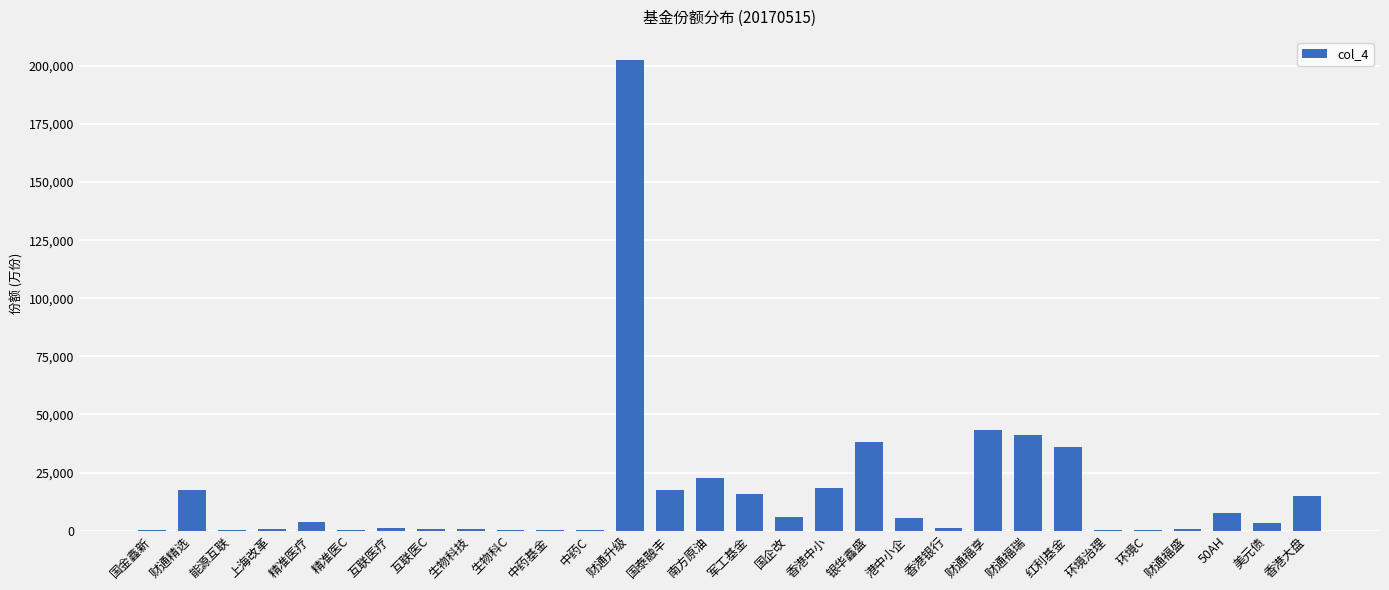

Which label corresponds to the largest value in the chart?

财通升级